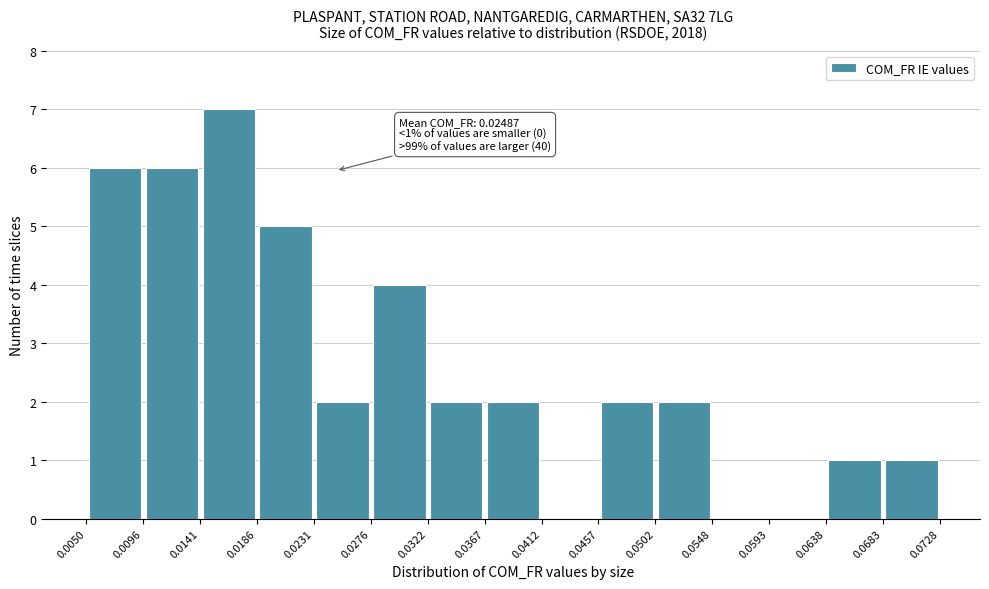

Over which range of the x-axis is the bar tallest?

0.0141 to 0.0186